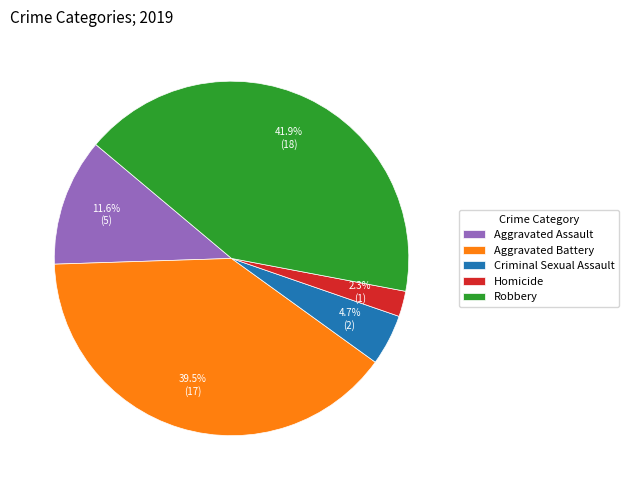

How many slices are in this pie chart?

5